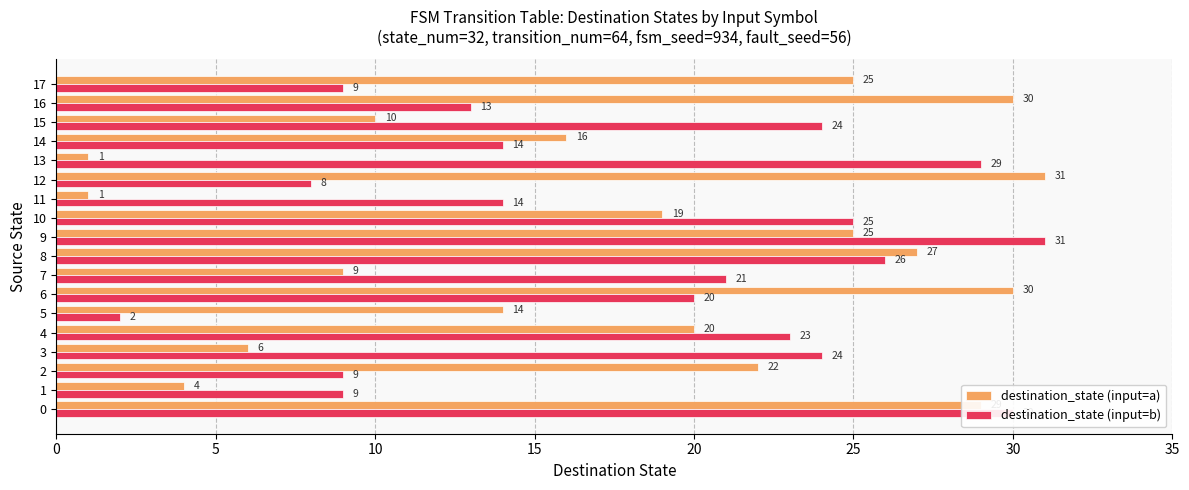

What is the average value of the destination_state (input=a) series?

18